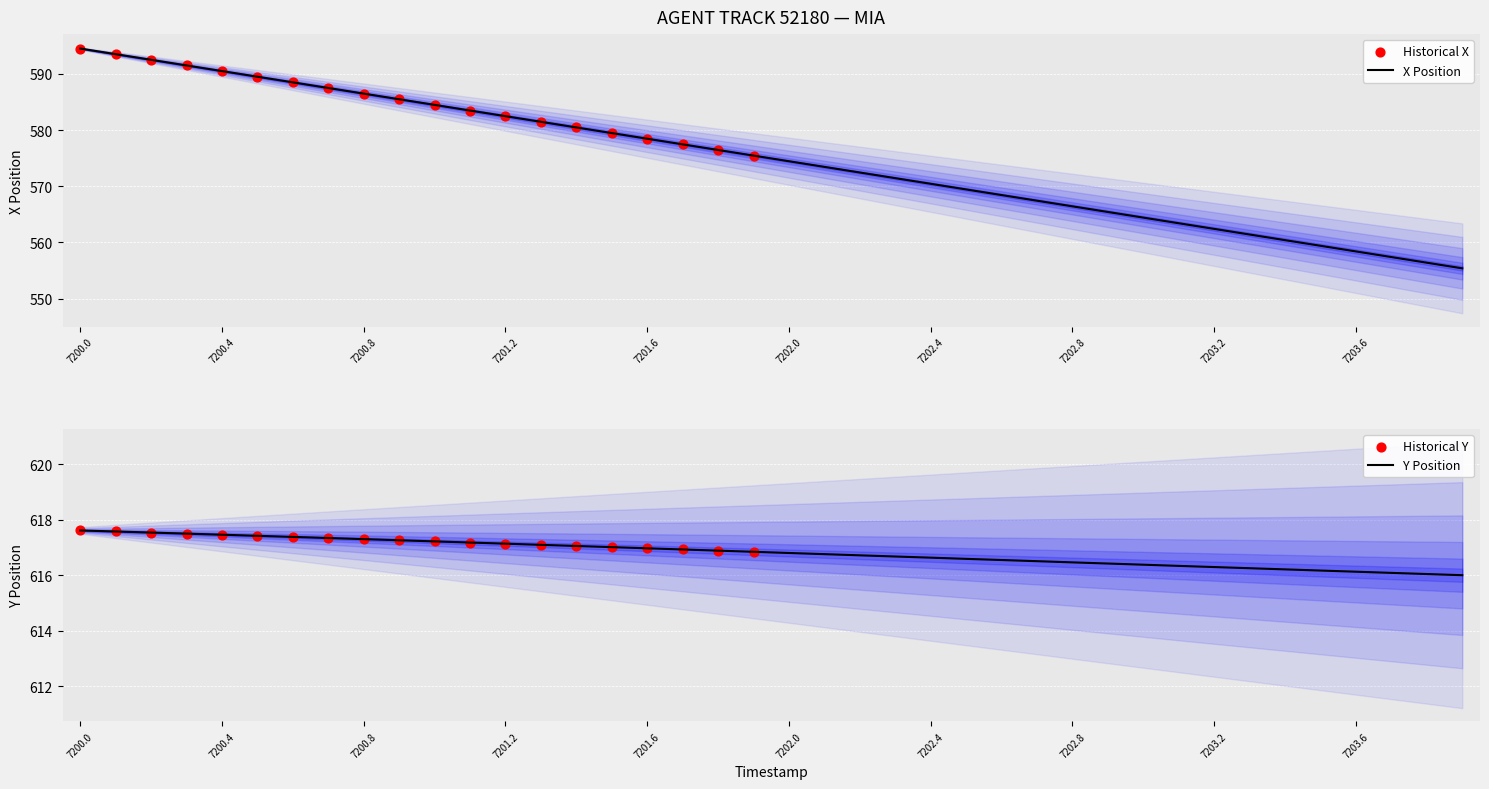

Is the value of X at 7202.8 greater than the value of Y at 7200.6?

No